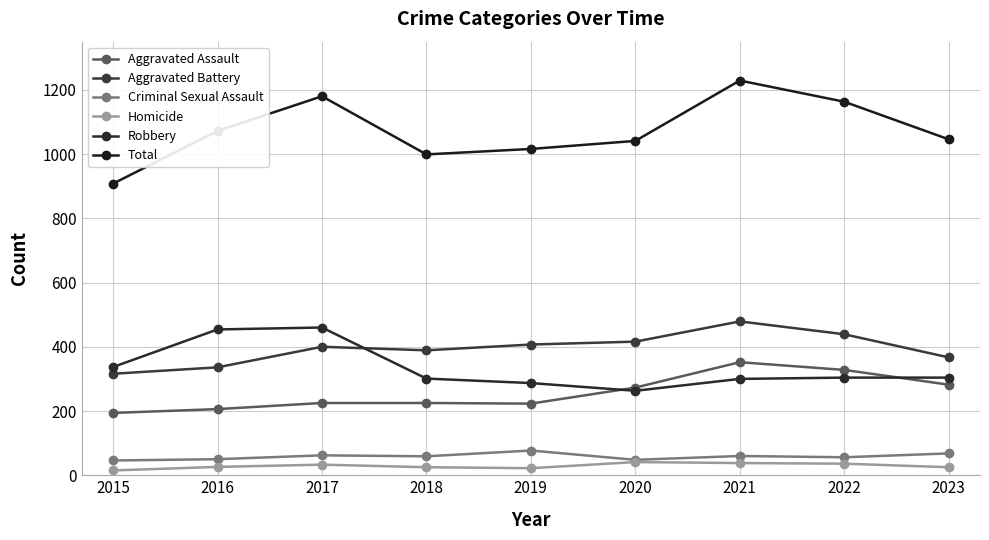

True or false: Criminal Sexual Assault and Total intersect in this chart.

False